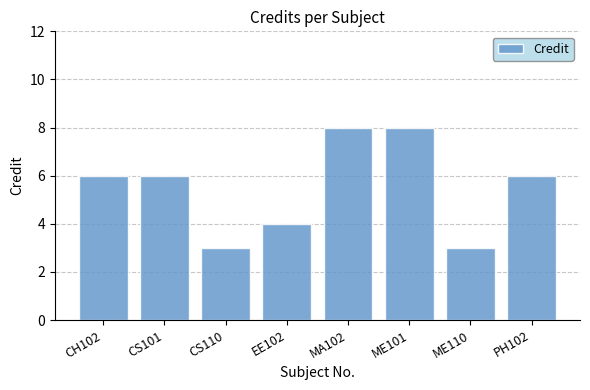

Reading left to right, list all the values displayed in this chart.

CH102=6	CS101=6	CS110=3	EE102=4	MA102=8	ME101=8	ME110=3	PH102=6